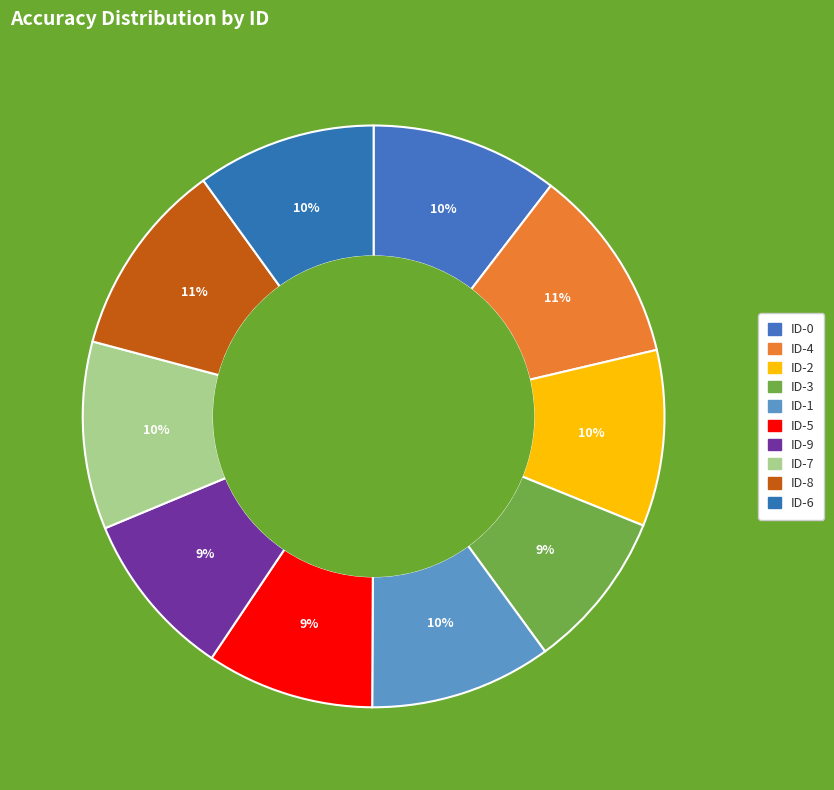

To the nearest percent, what portion does ID-7 represent?

10%